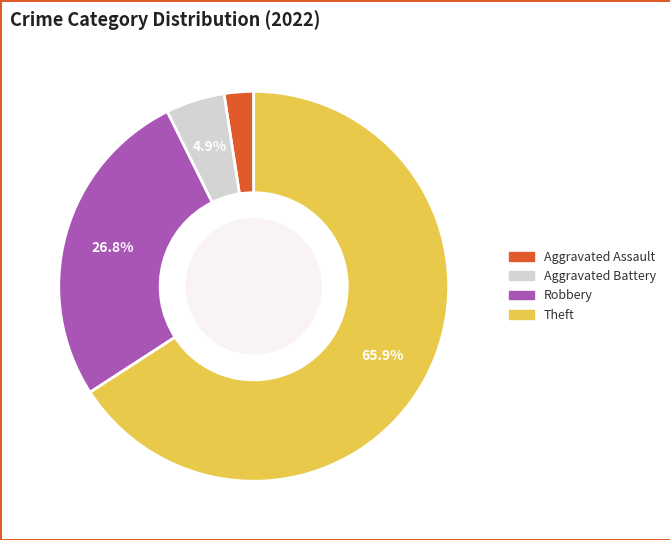

Does any single category account for the majority?

Yes